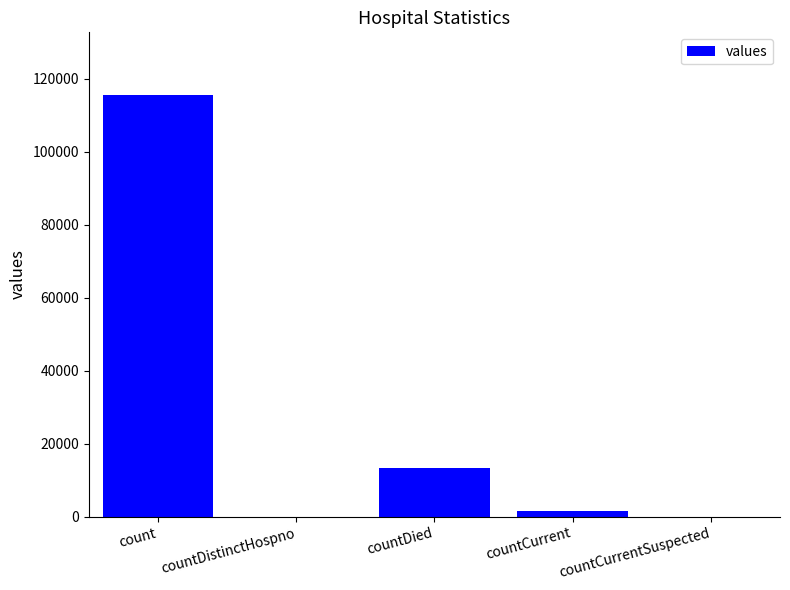

Reading left to right, extract all data points from this chart.

115379	0	13343	1383	0